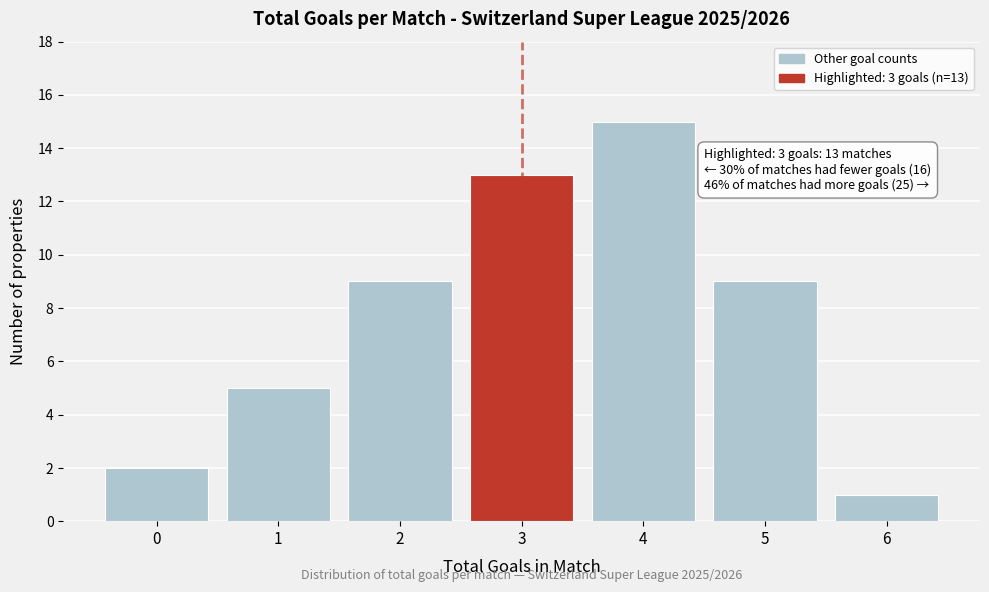

Over which range of the x-axis is the bar tallest?

3.5 to 4.5